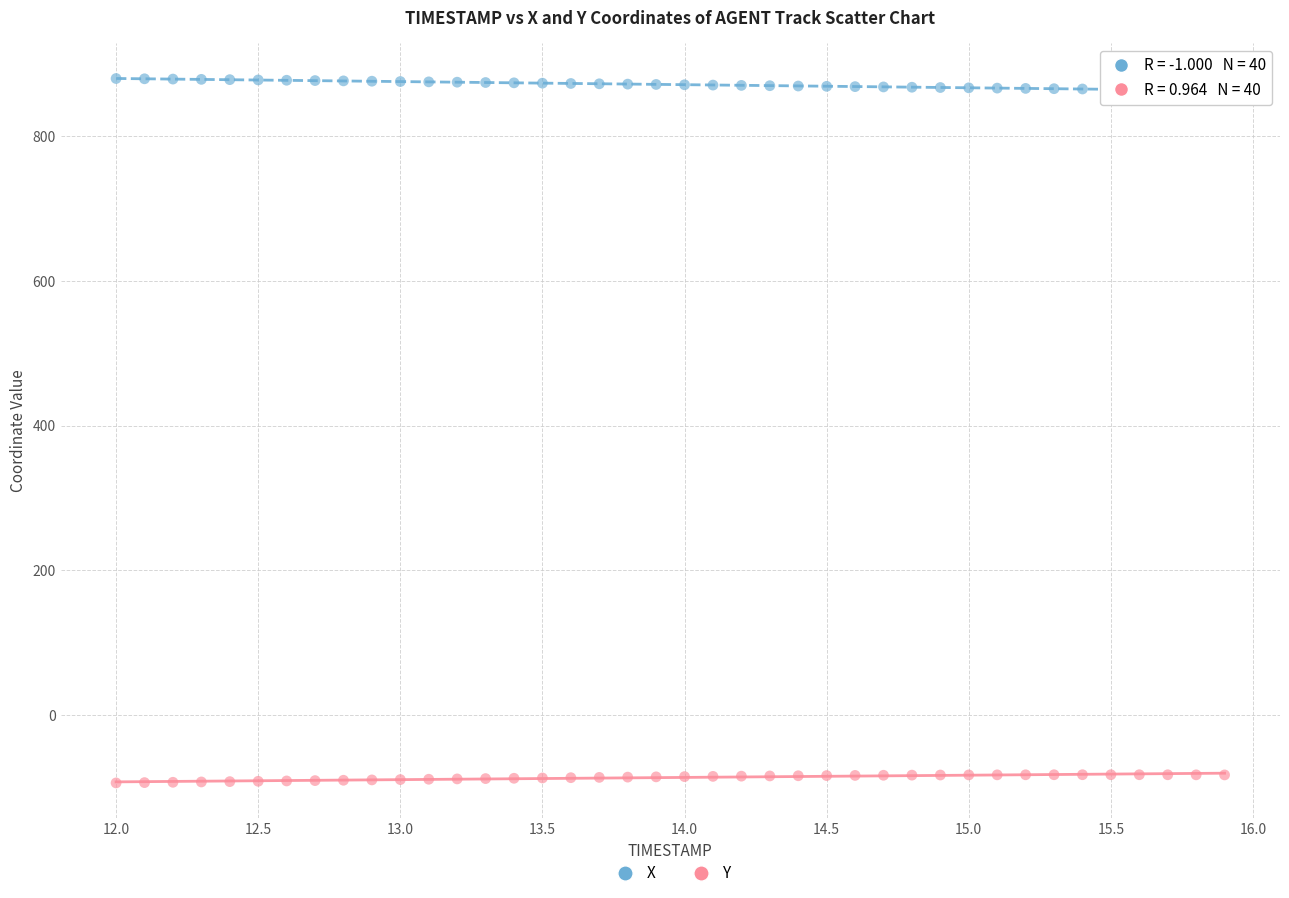

What is the X range (max minus min) for the scatter plot?

3.9